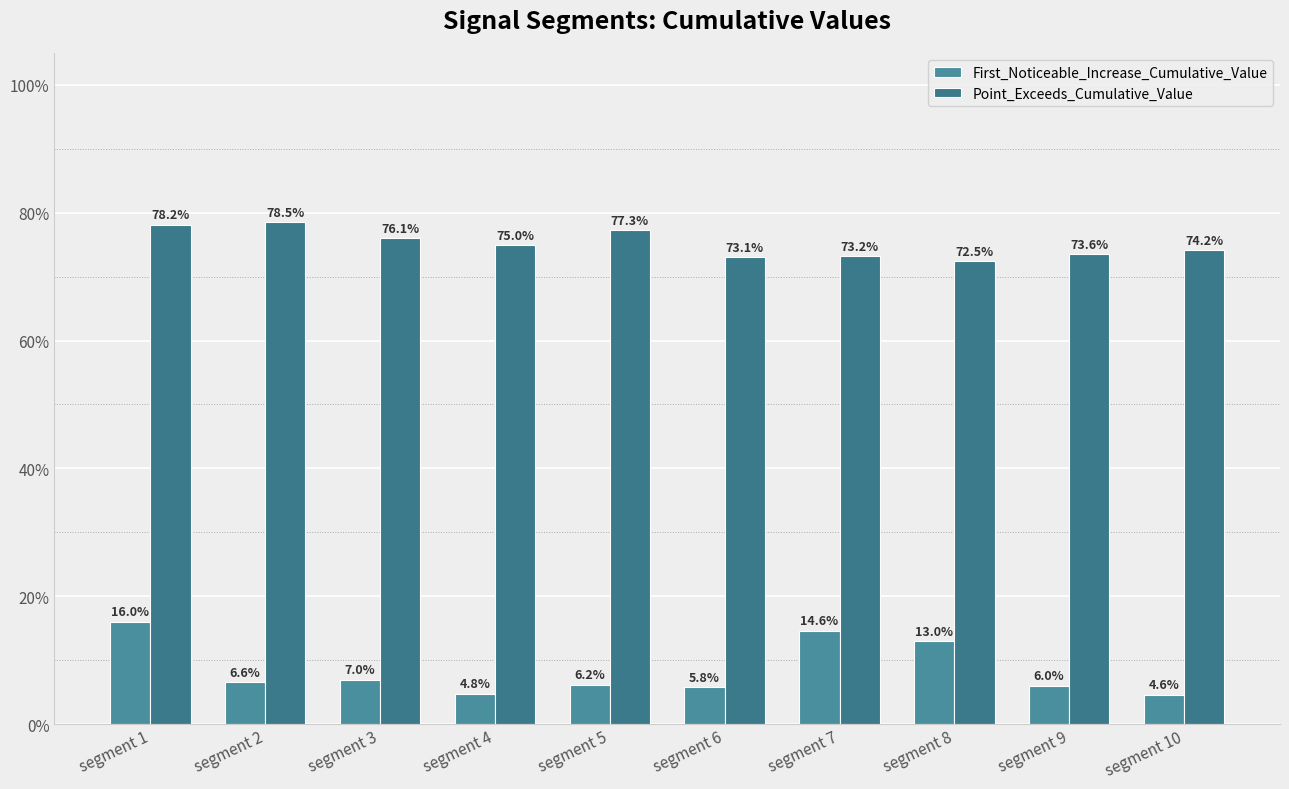

Are the bars grouped side by side (vs. stacked)?

Yes